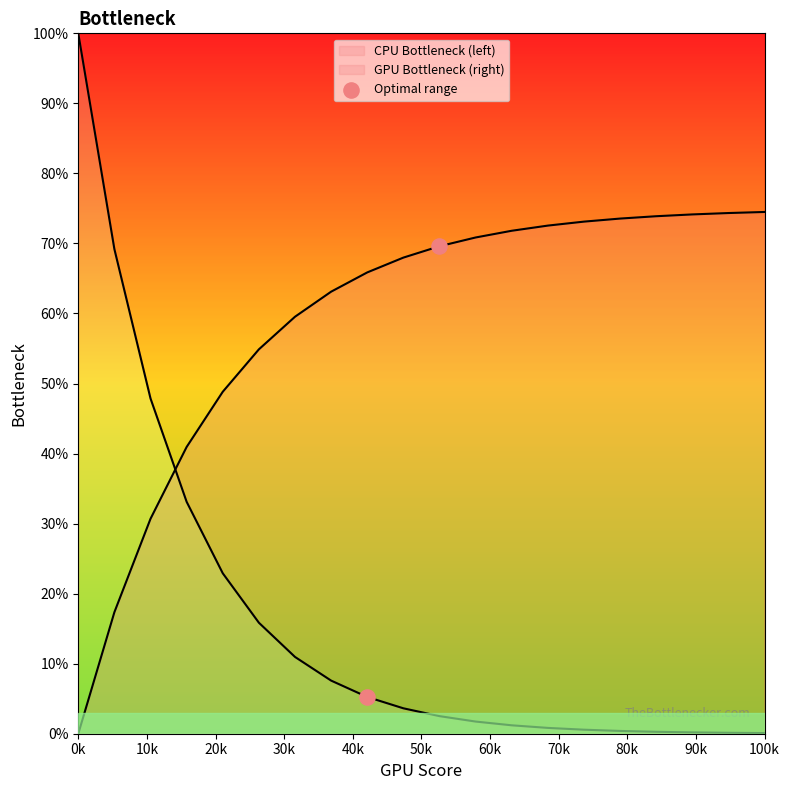

Approximately how many times larger is the value at 10k compared to 0k?

13.3